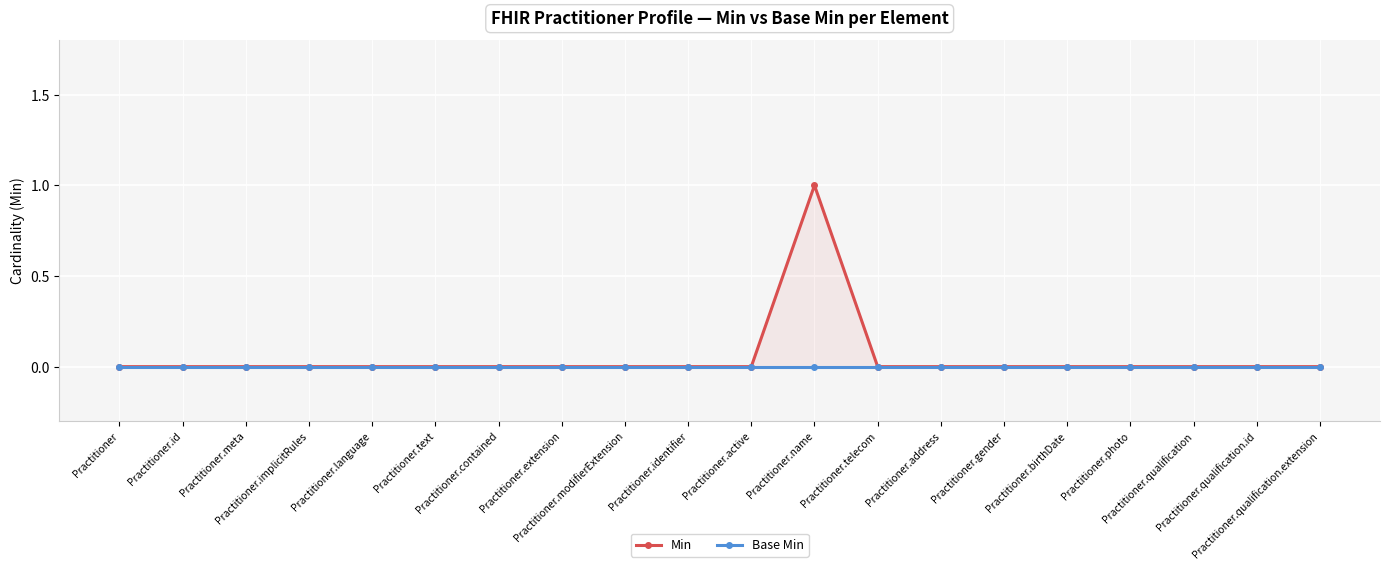

How many lines are shown in the chart?

2